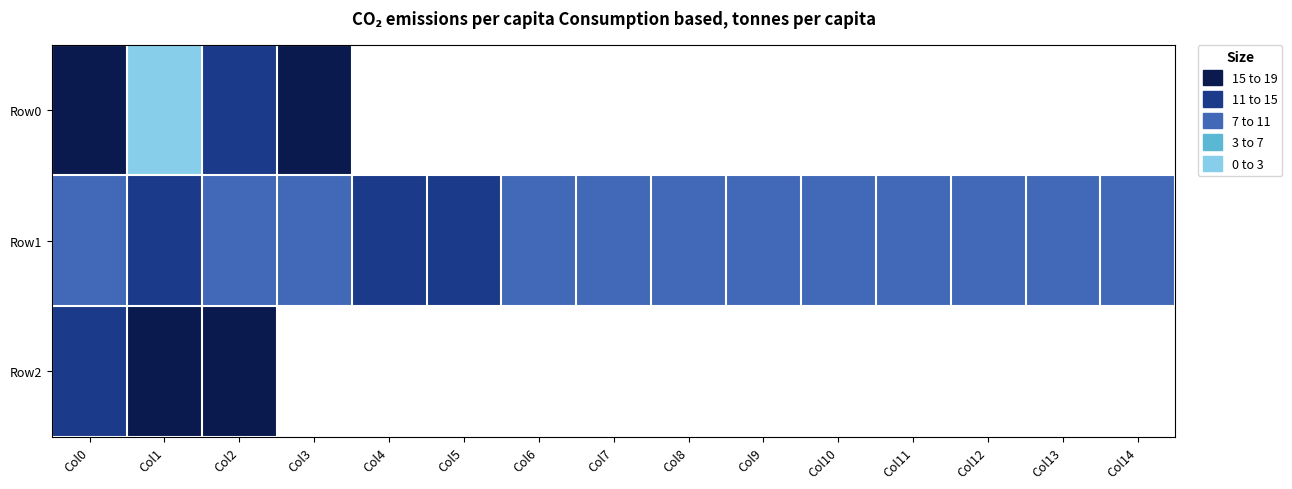

What is the highest value of the Row2 series?

16.0